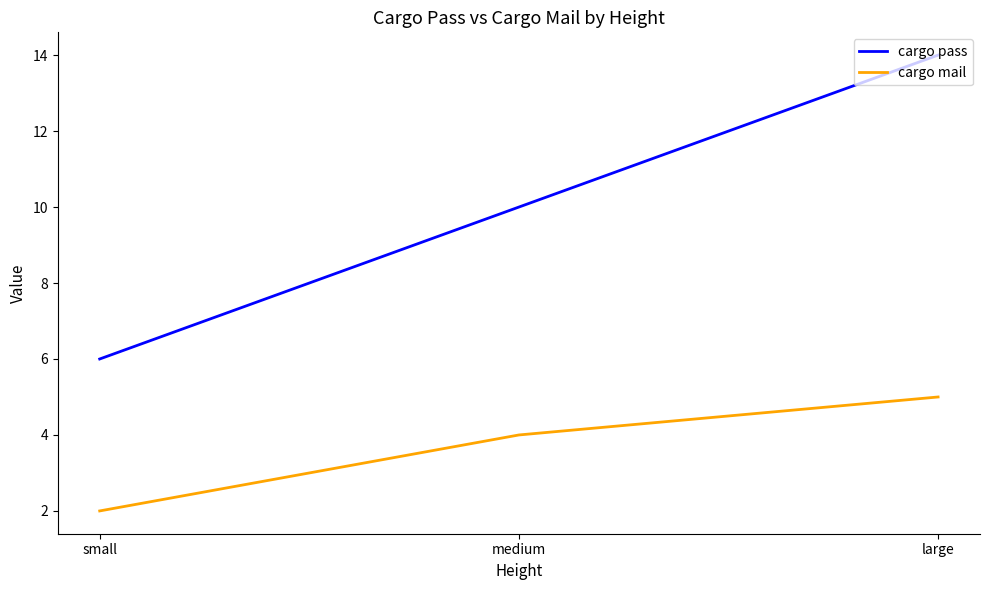

What is the sum of all cargo pass values?

30